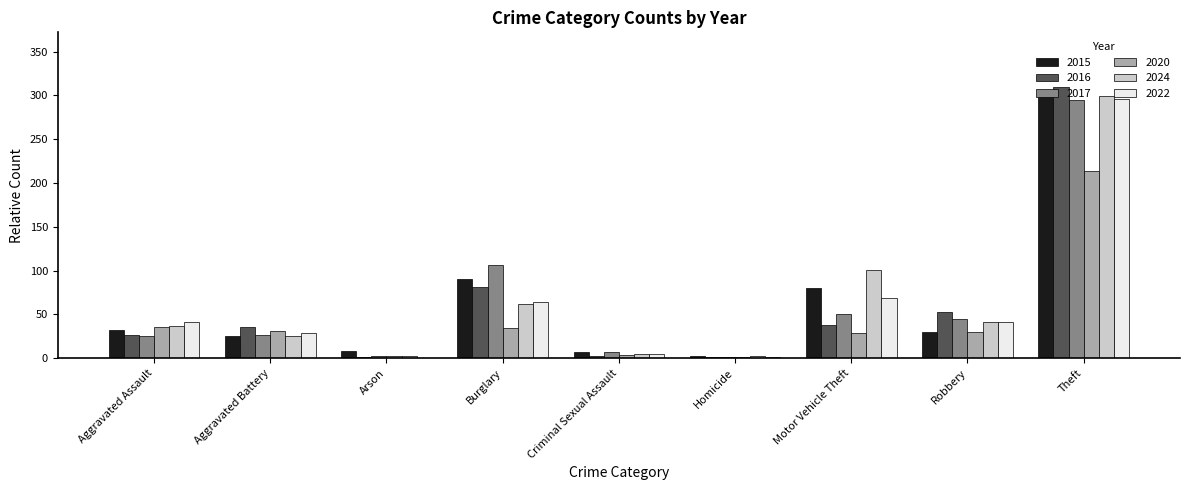

Which category has the highest value across all series?

Theft